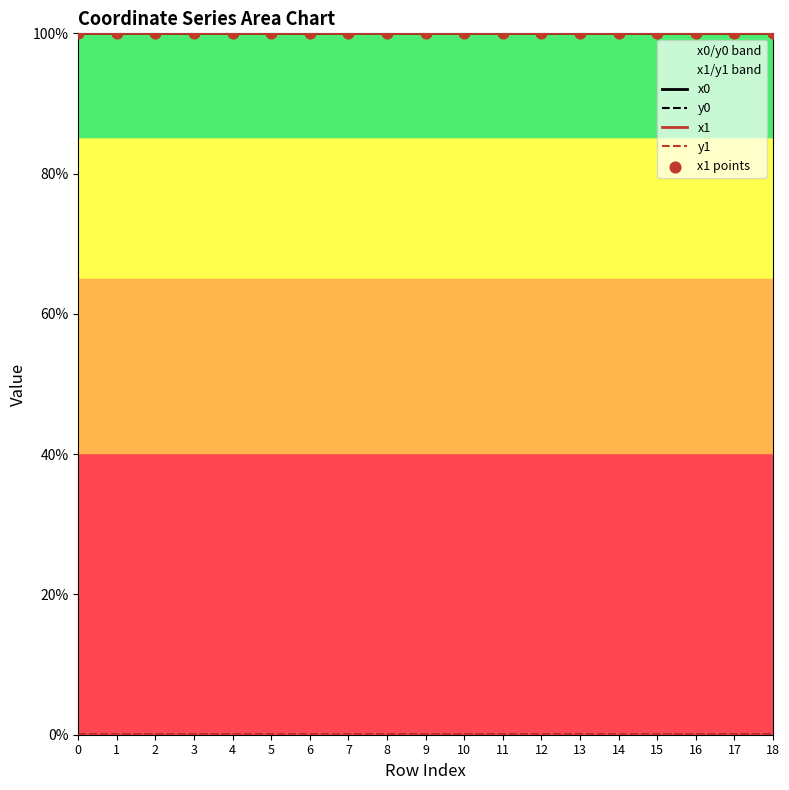

Is the value of y0 at 0 greater than the value of y1 at 12?

No